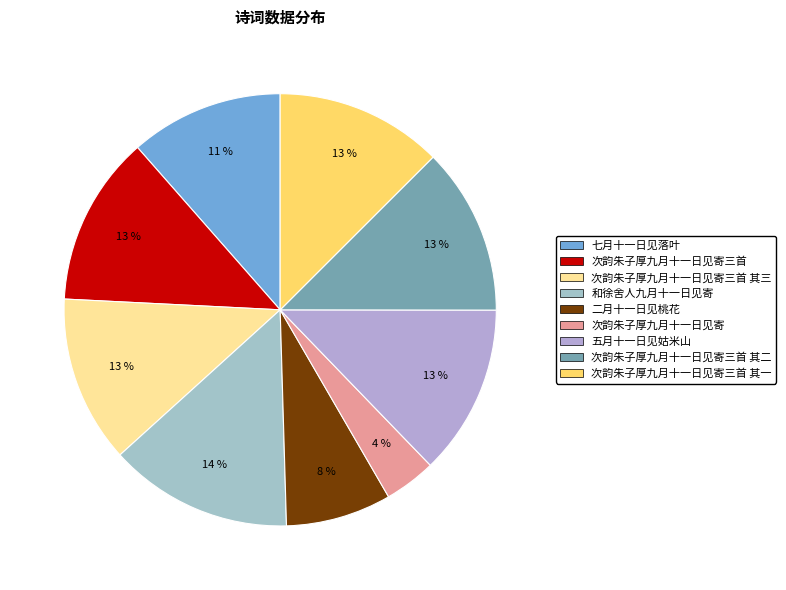

Count the number of slices in the pie.

9